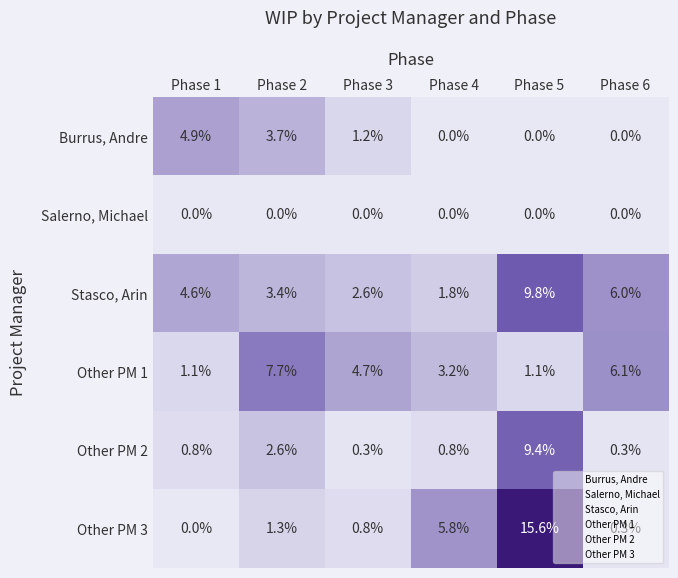

Is it true that Stasco, Arin equals 1.0 at Phase 4?

False